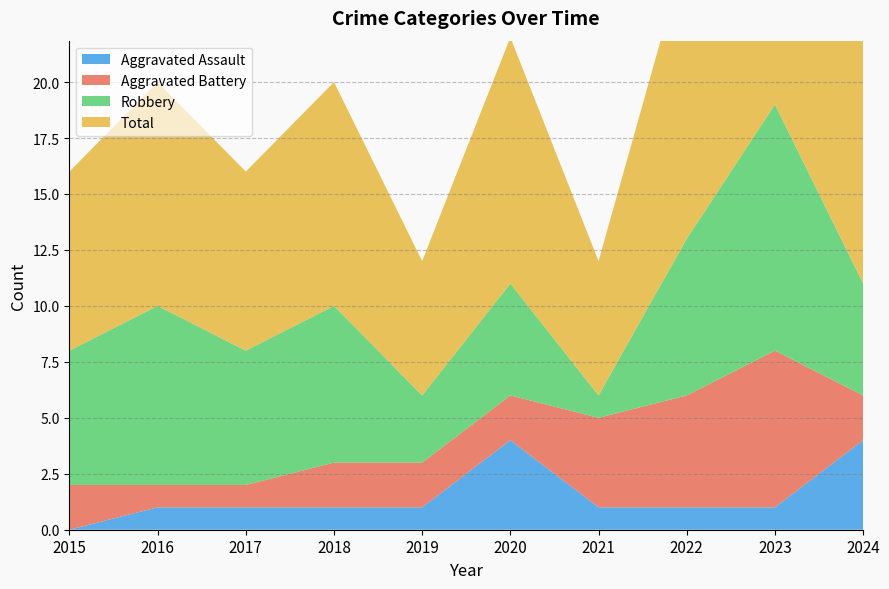

What are all the series names shown in the legend?

Aggravated Assault, Aggravated Battery, Robbery, Total